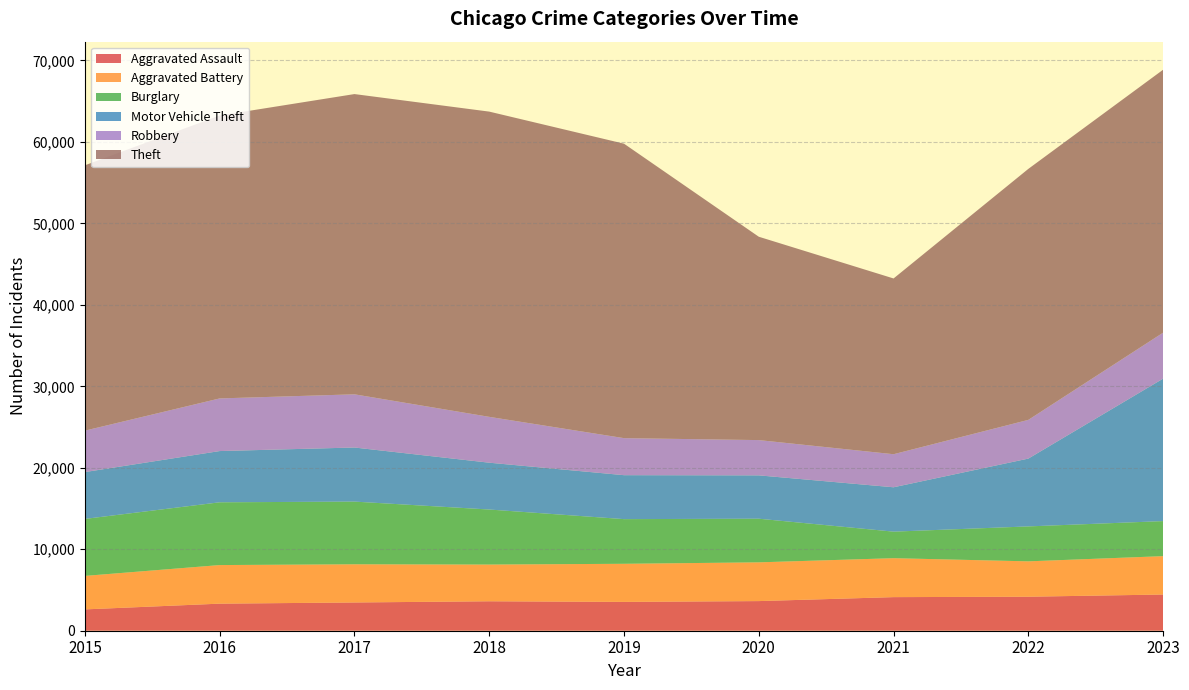

Reading left to right, what are all the values shown in this chart?

Aggravated Assault: 2619	3323	3468	3615	3539	3637	4124	4175	4444
Aggravated Battery: 4110	4736	4686	4506	4676	4756	4779	4341	4710
Burglary: 6995	7704	7695	6756	5482	5356	3258	4287	4302
Motor Vehicle Theft: 5749	6290	6640	5747	5395	5322	5447	8326	17488
Robbery: 5087	6461	6529	5628	4546	4328	4057	4752	5641
Theft: 32570	34725	36853	37466	36142	24960	21573	30808	32275